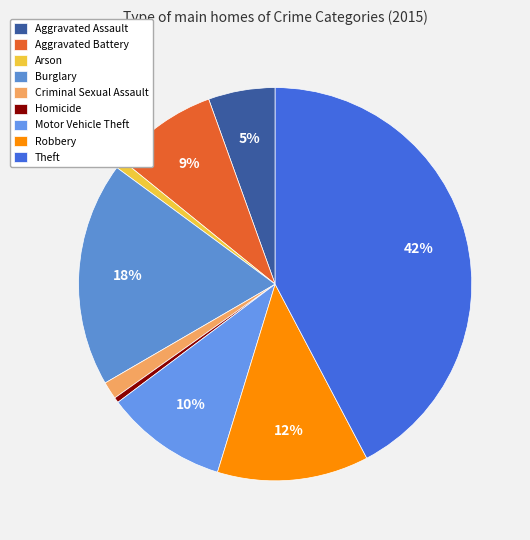

Is it true that Aggravated Assault is 5% of the pie?

True